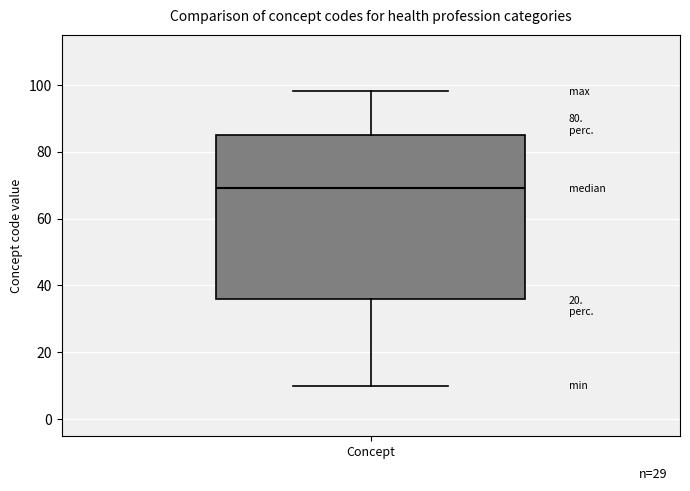

Transcribe this box plot: give where the median line is, the range the box spans, and where the two whiskers end, as read against the y-axis. The values are not printed on the chart, so give them approximately, as read against the axis.

median 70, box 36 to 86, whiskers 10 to 98